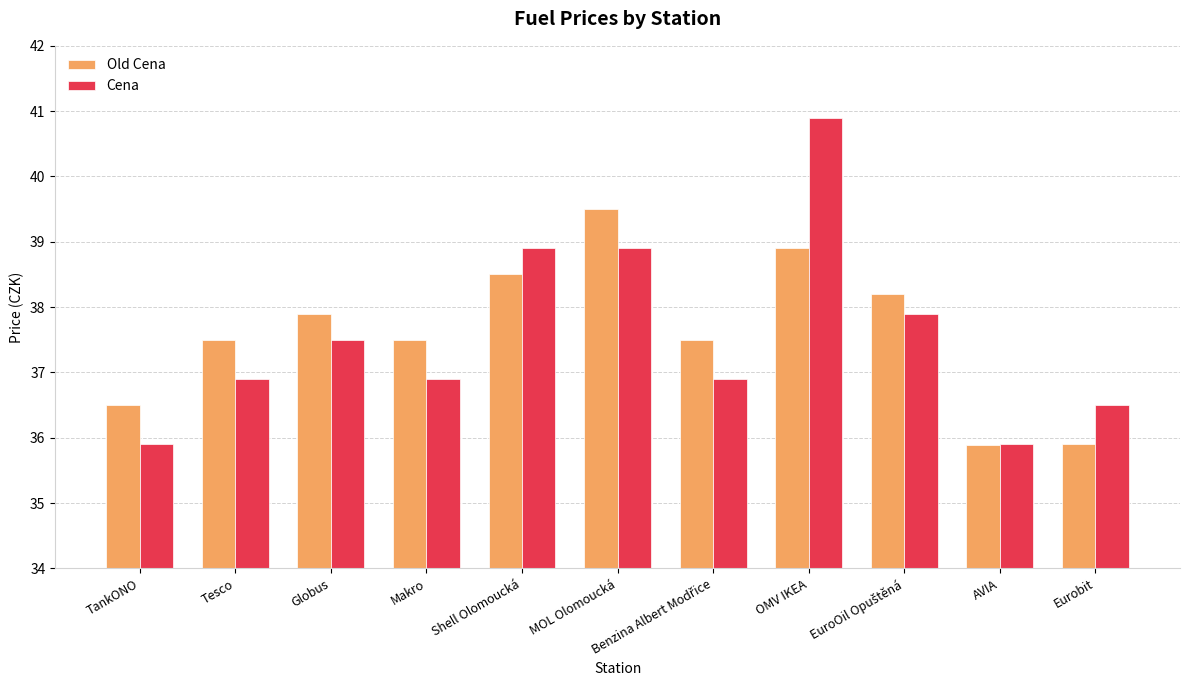

What is the maximum value for Old Cena?

39.5